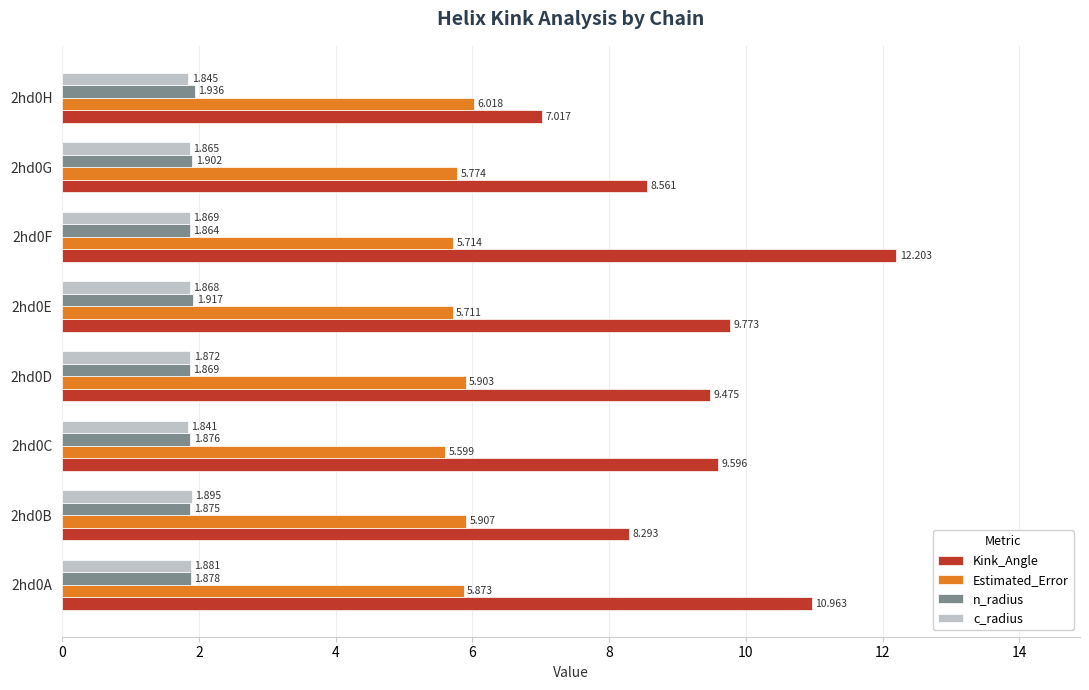

List the labels in order of c_radius value, smallest first.

2hd0C, 2hd0H, 2hd0G, 2hd0E, 2hd0F, 2hd0D, 2hd0A, 2hd0B